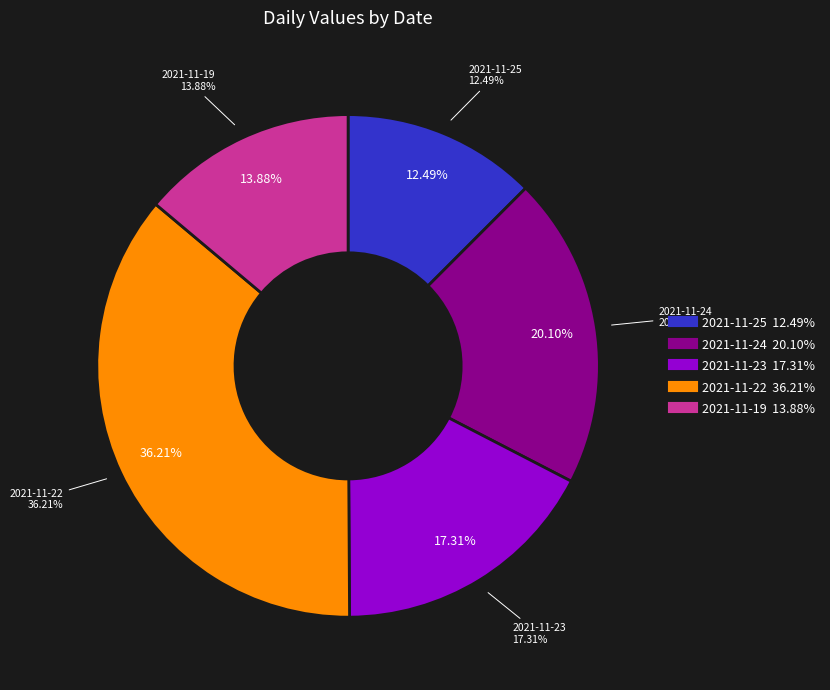

Which slice is the largest?

20211122090000